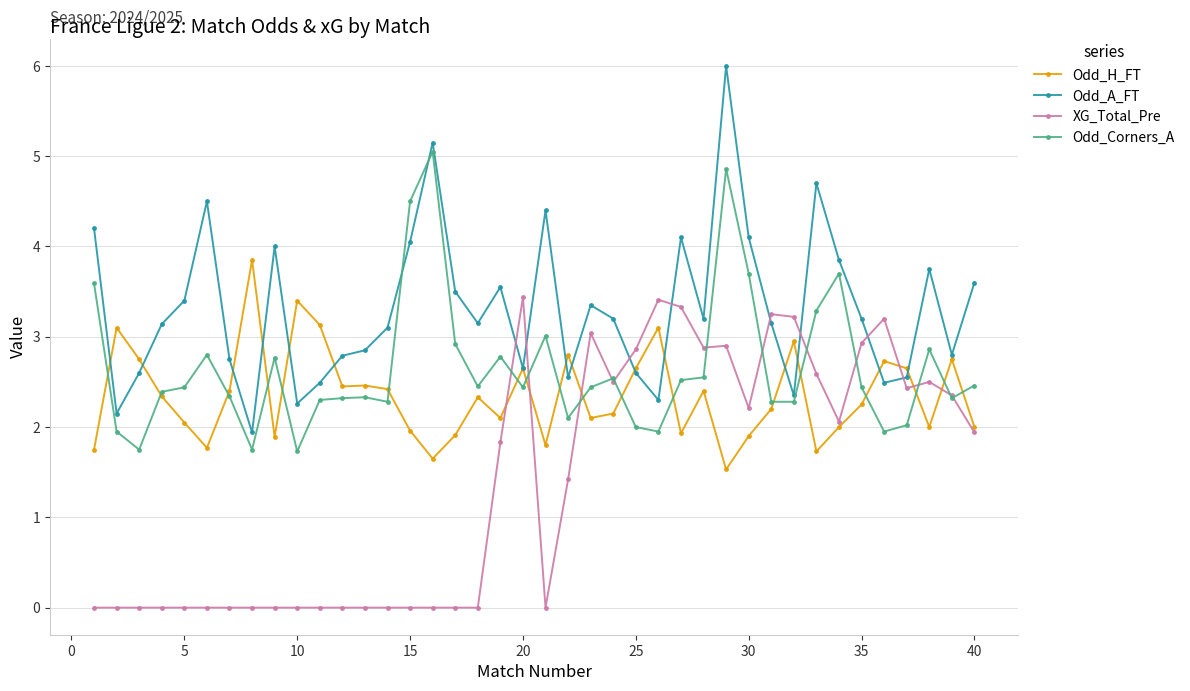

How many intersections are there between Odd_Corners_A and Odd_A_FT?

2